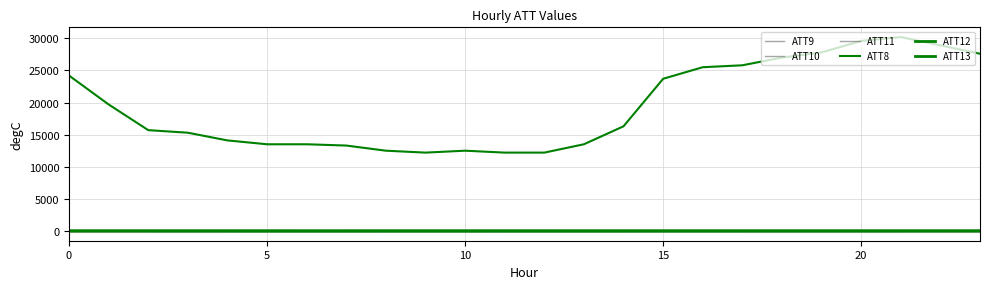

The ATT10 series shows -10.0 at 10. True or false?

True